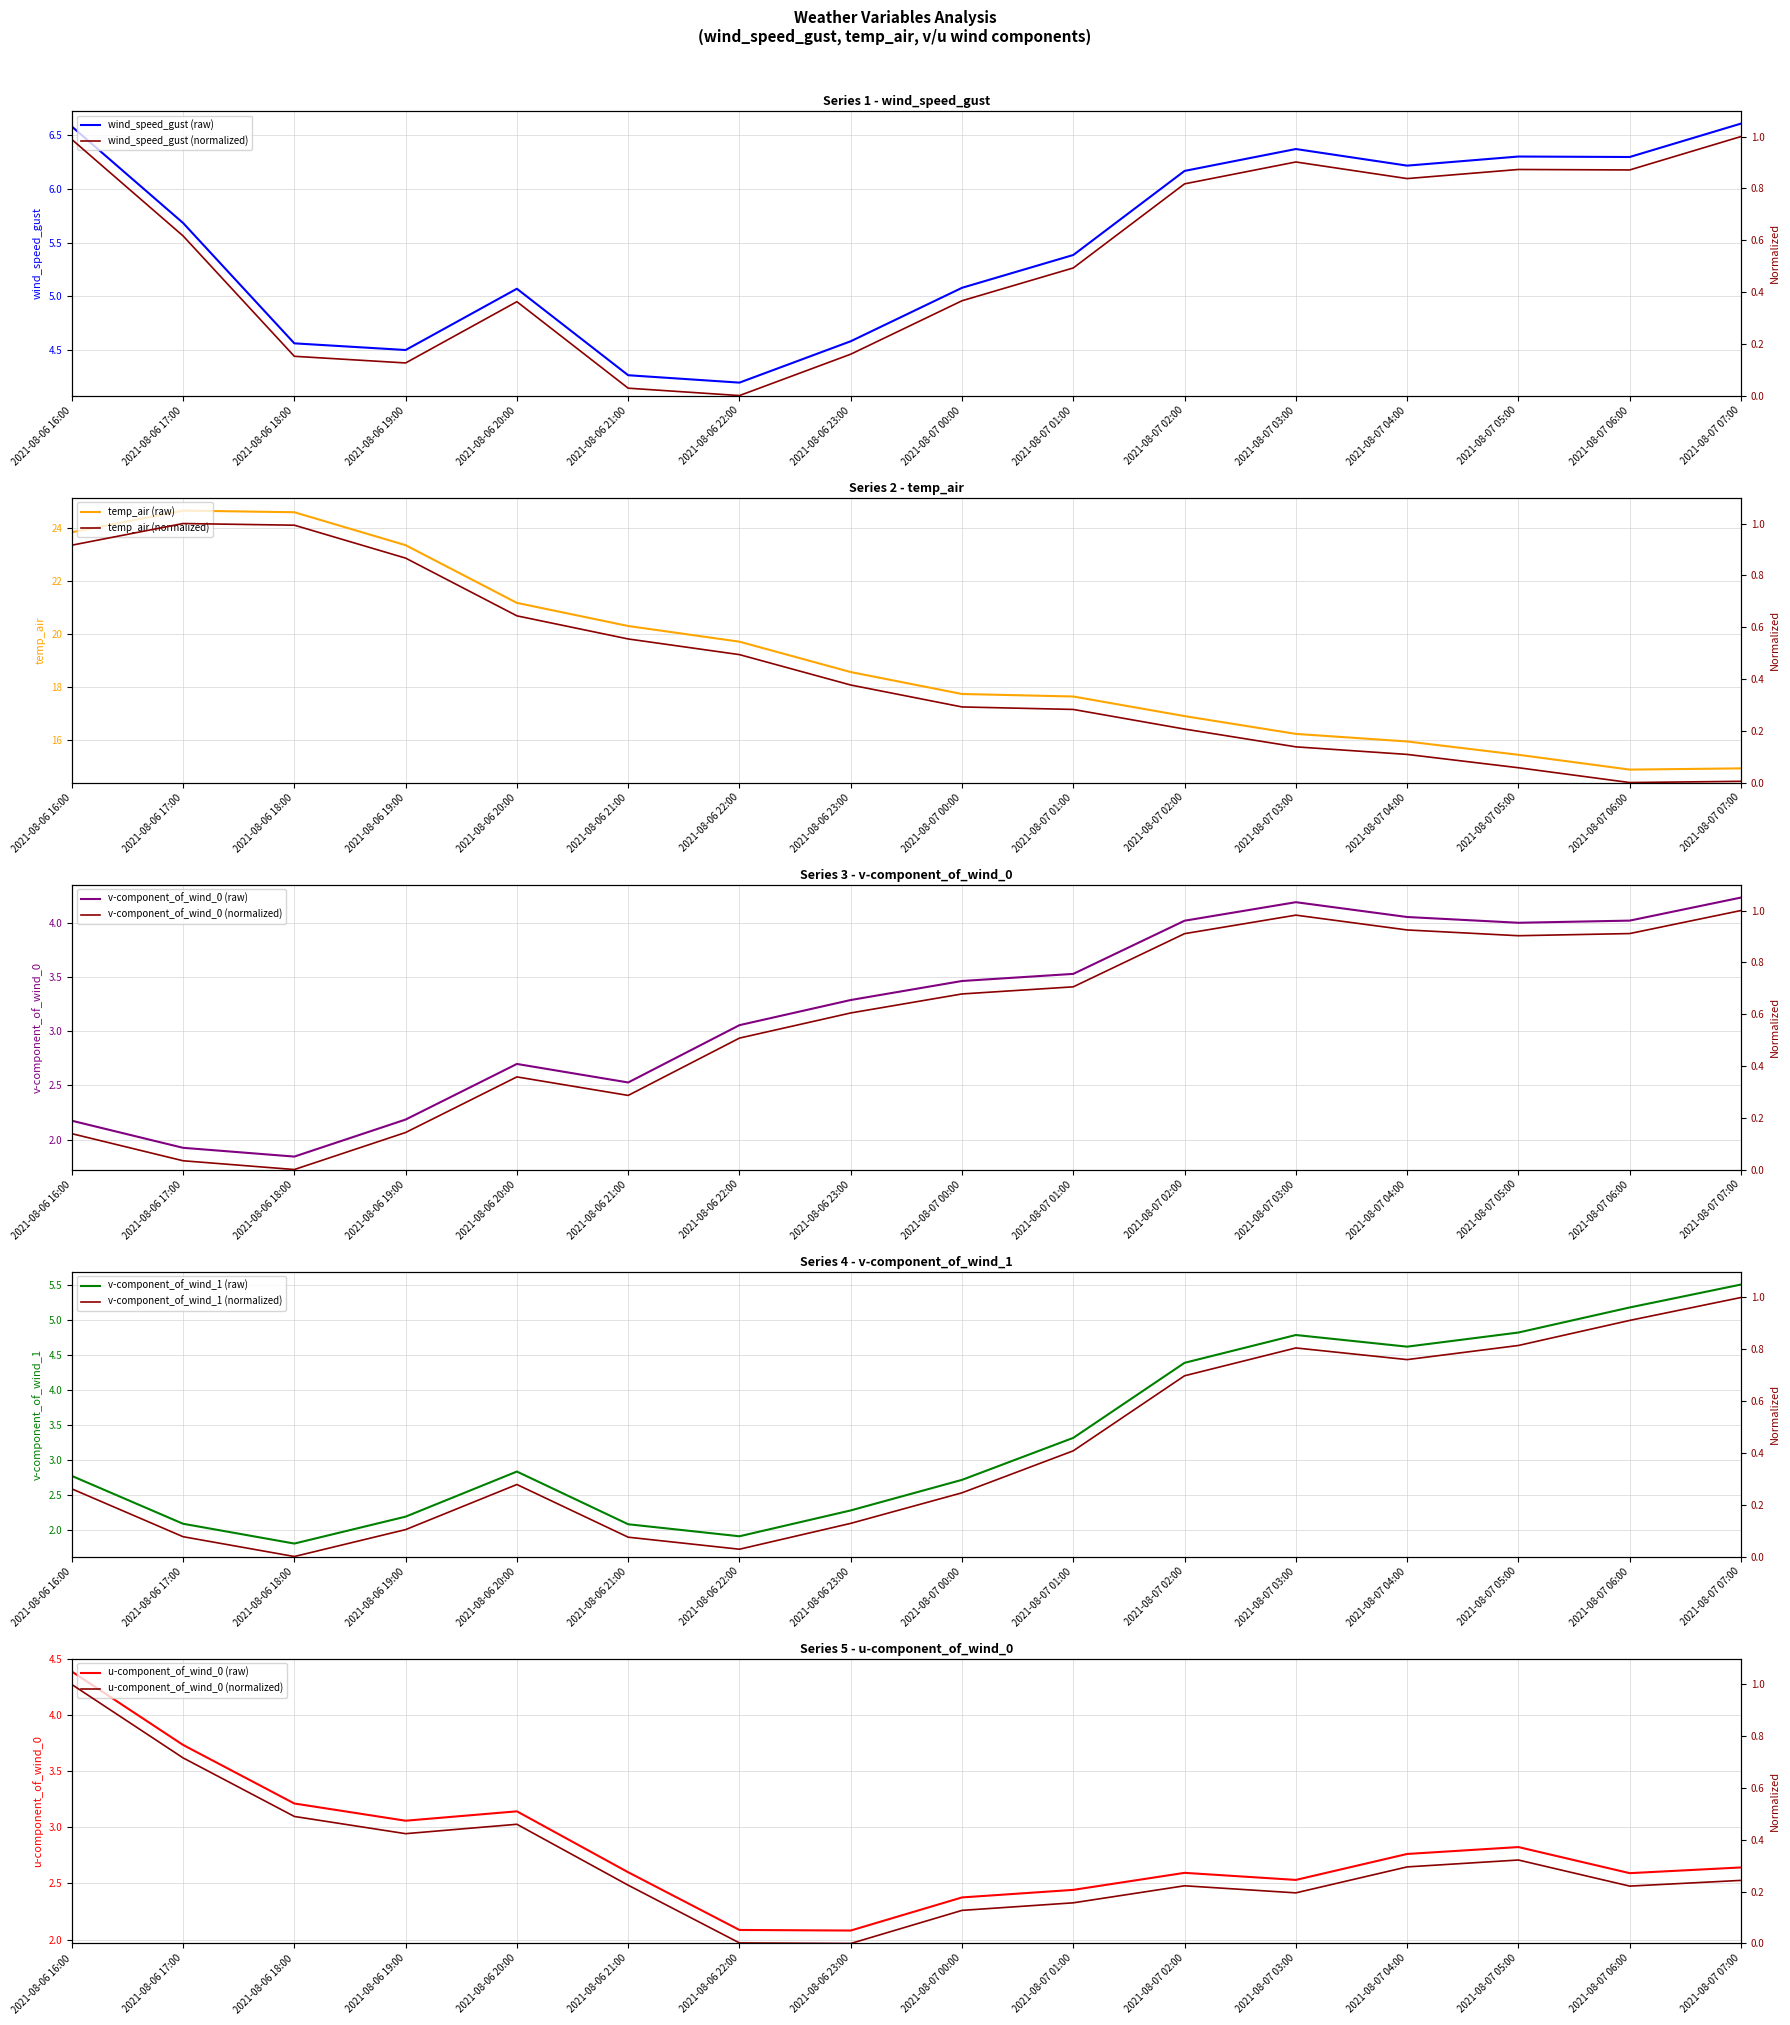

What is the maximum value for wind_speed_gust (raw)?

6.6